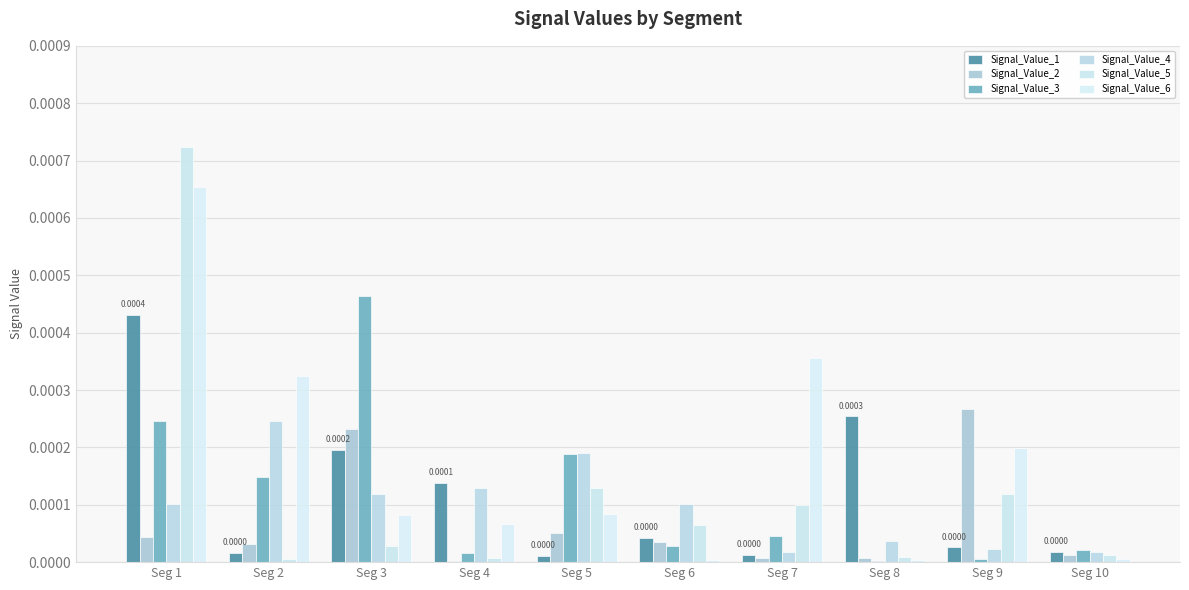

Between Seg 4 and Seg 10, which series saw the biggest shift?

Signal_Value_1